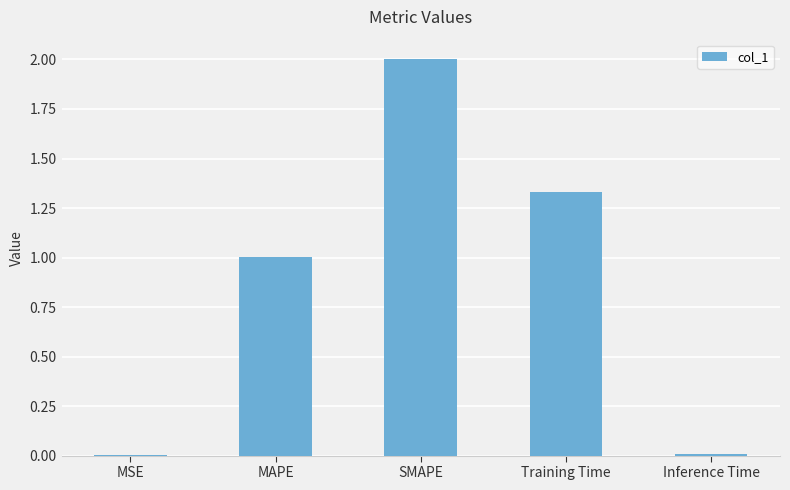

Where does the data first go above 1?

MAPE